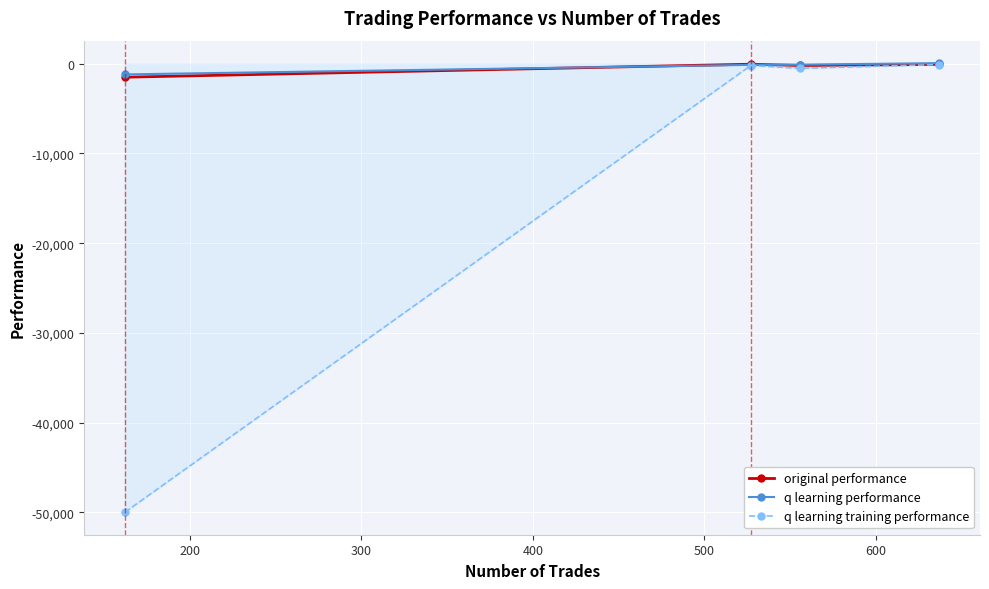

Which series has the widest spread of values?

q learning training performance